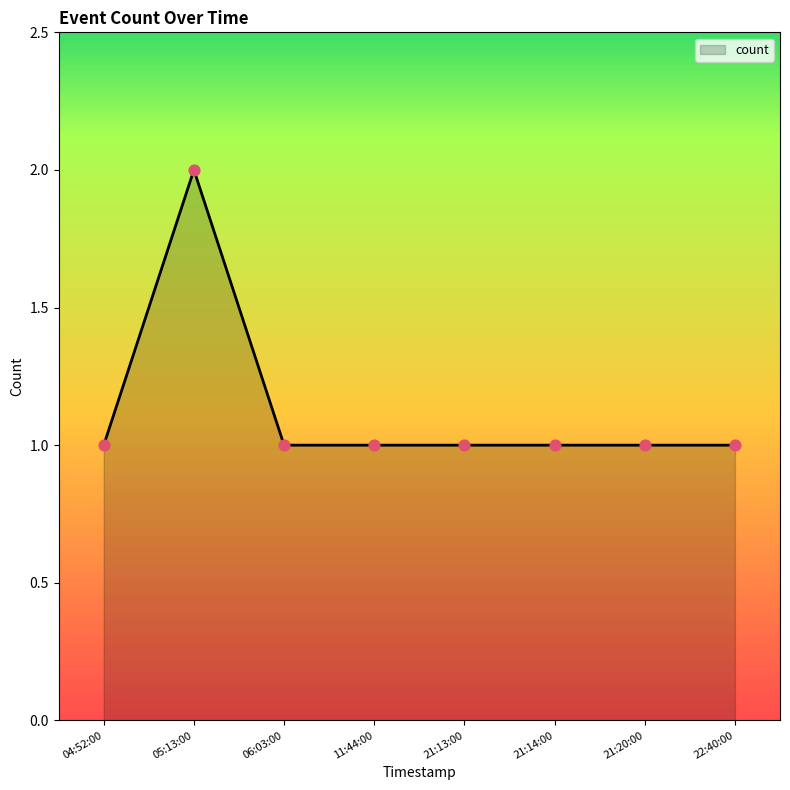

Between 05:13:00 and 21:13:00, which is larger?

05:13:00